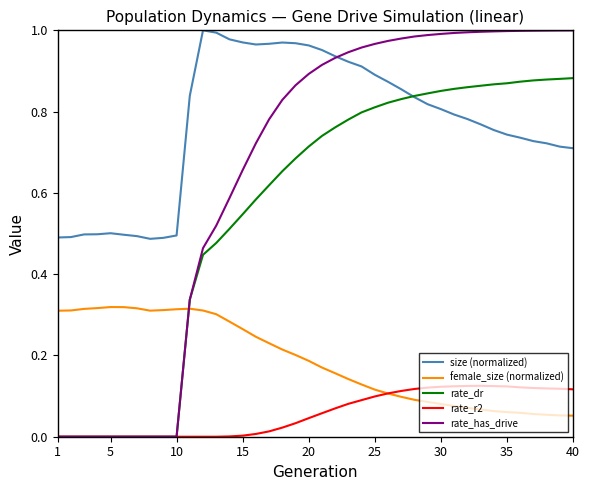

True or false: size (normalized) and rate_r2 cross at least once.

False